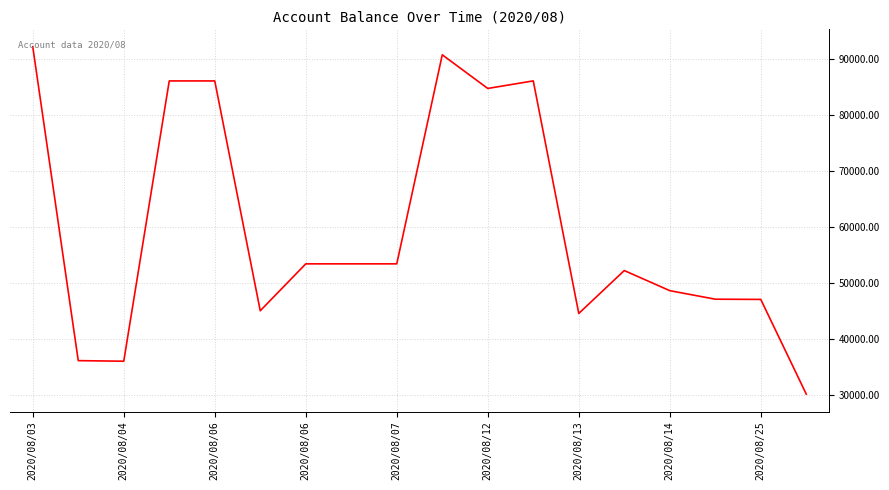

What is the maximum value shown in the chart?

92188.4